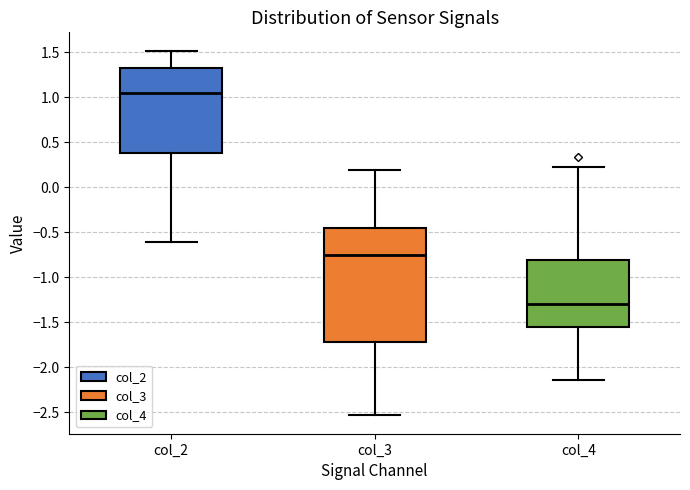

Where is the upper edge of the box for col_2 on the y-axis? The values are not printed on the chart, so give them approximately, as read against the axis.

1.35